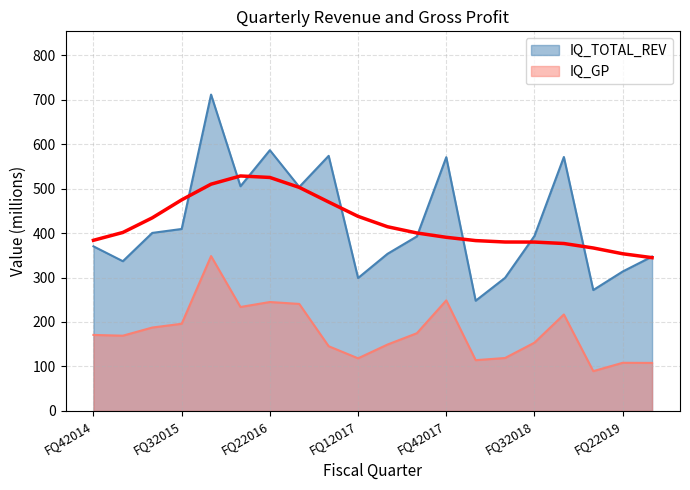

Reading left to right, what are all the values shown in this chart?

IQ_TOTAL_REV: FQ42014=370.2	FQ12015=336.8	FQ22015=400.4	FQ32015=409.3	FQ42015=711.6	FQ12016=505.4	FQ22016=586.5	FQ32016=503.8	FQ42016=573.8	FQ12017=298.9	FQ22017=353.3	FQ32017=392.5	FQ42017=570.8	FQ12018=247.9	FQ22018=299.3	FQ32018=393.6	FQ42018=571.2	FQ12019=271.9	FQ22019=313.6	FQ32019=347.2
IQ_GP: FQ42014=170.9	FQ12015=169.2	FQ22015=187.5	FQ32015=196.0	FQ42015=348.3	FQ12016=233.8	FQ22016=245.0	FQ32016=240.7	FQ42016=145.5	FQ12017=118.3	FQ22017=149.2	FQ32017=174.8	FQ42017=248.6	FQ12018=114.1	FQ22018=119.0	FQ32018=153.5	FQ42018=216.9	FQ12019=89.5	FQ22019=108.2	FQ32019=108.0